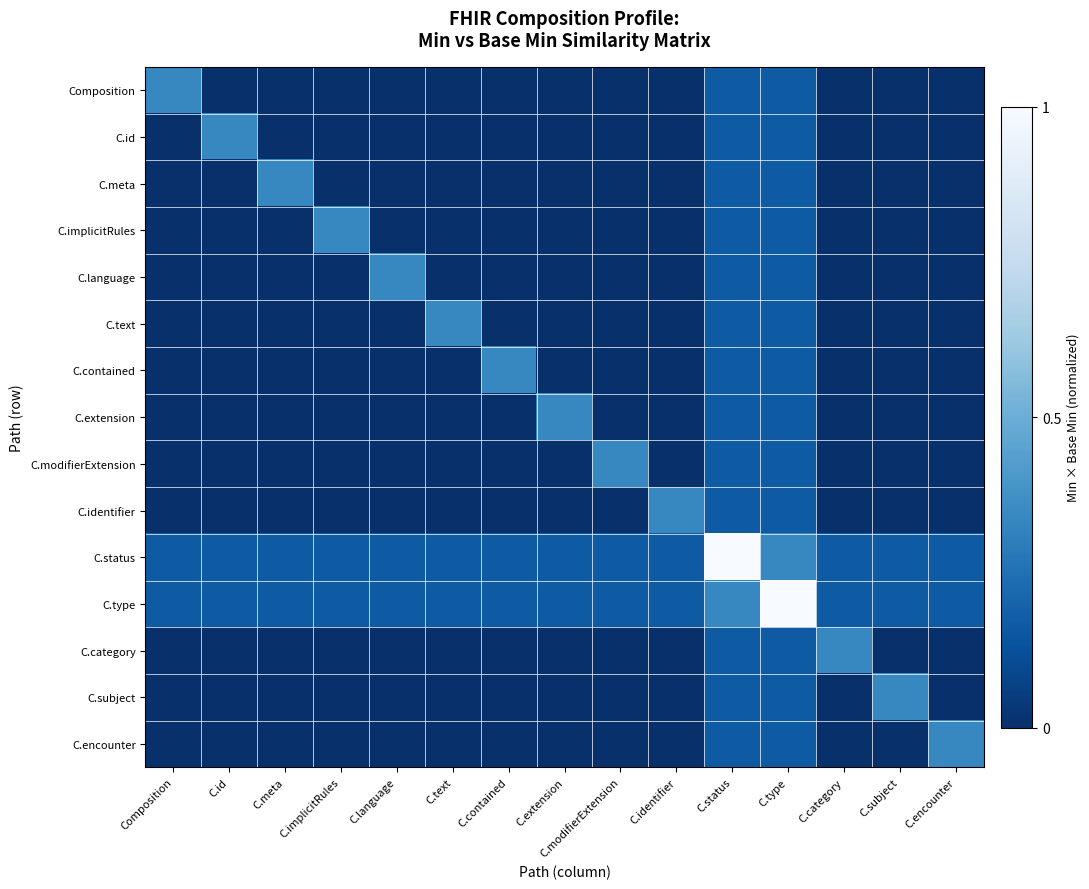

Reading right to left, what are all the values shown in this chart?

Composition: C.encounter=0.0	C.subject=0.0	C.category=0.0	C.type=0.2	C.status=0.2	C.identifier=0.0	C.modifierExtension=0.0	C.extension=0.0	C.contained=0.0	C.text=0.0	C.language=0.0	C.implicitRules=0.0	C.meta=0.0	C.id=0.0	Composition=0.3
C.id: C.encounter=0.0	C.subject=0.0	C.category=0.0	C.type=0.2	C.status=0.2	C.identifier=0.0	C.modifierExtension=0.0	C.extension=0.0	C.contained=0.0	C.text=0.0	C.language=0.0	C.implicitRules=0.0	C.meta=0.0	C.id=0.3	Composition=0.0
C.meta: C.encounter=0.0	C.subject=0.0	C.category=0.0	C.type=0.2	C.status=0.2	C.identifier=0.0	C.modifierExtension=0.0	C.extension=0.0	C.contained=0.0	C.text=0.0	C.language=0.0	C.implicitRules=0.0	C.meta=0.3	C.id=0.0	Composition=0.0
C.implicitRules: C.encounter=0.0	C.subject=0.0	C.category=0.0	C.type=0.2	C.status=0.2	C.identifier=0.0	C.modifierExtension=0.0	C.extension=0.0	C.contained=0.0	C.text=0.0	C.language=0.0	C.implicitRules=0.3	C.meta=0.0	C.id=0.0	Composition=0.0
C.language: C.encounter=0.0	C.subject=0.0	C.category=0.0	C.type=0.2	C.status=0.2	C.identifier=0.0	C.modifierExtension=0.0	C.extension=0.0	C.contained=0.0	C.text=0.0	C.language=0.3	C.implicitRules=0.0	C.meta=0.0	C.id=0.0	Composition=0.0
C.text: C.encounter=0.0	C.subject=0.0	C.category=0.0	C.type=0.2	C.status=0.2	C.identifier=0.0	C.modifierExtension=0.0	C.extension=0.0	C.contained=0.0	C.text=0.3	C.language=0.0	C.implicitRules=0.0	C.meta=0.0	C.id=0.0	Composition=0.0
C.contained: C.encounter=0.0	C.subject=0.0	C.category=0.0	C.type=0.2	C.status=0.2	C.identifier=0.0	C.modifierExtension=0.0	C.extension=0.0	C.contained=0.3	C.text=0.0	C.language=0.0	C.implicitRules=0.0	C.meta=0.0	C.id=0.0	Composition=0.0
C.extension: C.encounter=0.0	C.subject=0.0	C.category=0.0	C.type=0.2	C.status=0.2	C.identifier=0.0	C.modifierExtension=0.0	C.extension=0.3	C.contained=0.0	C.text=0.0	C.language=0.0	C.implicitRules=0.0	C.meta=0.0	C.id=0.0	Composition=0.0
C.modifierExtension: C.encounter=0.0	C.subject=0.0	C.category=0.0	C.type=0.2	C.status=0.2	C.identifier=0.0	C.modifierExtension=0.3	C.extension=0.0	C.contained=0.0	C.text=0.0	C.language=0.0	C.implicitRules=0.0	C.meta=0.0	C.id=0.0	Composition=0.0
C.identifier: C.encounter=0.0	C.subject=0.0	C.category=0.0	C.type=0.2	C.status=0.2	C.identifier=0.3	C.modifierExtension=0.0	C.extension=0.0	C.contained=0.0	C.text=0.0	C.language=0.0	C.implicitRules=0.0	C.meta=0.0	C.id=0.0	Composition=0.0
C.status: C.encounter=0.2	C.subject=0.2	C.category=0.2	C.type=0.3	C.status=1.0	C.identifier=0.2	C.modifierExtension=0.2	C.extension=0.2	C.contained=0.2	C.text=0.2	C.language=0.2	C.implicitRules=0.2	C.meta=0.2	C.id=0.2	Composition=0.2
C.type: C.encounter=0.2	C.subject=0.2	C.category=0.2	C.type=1.0	C.status=0.3	C.identifier=0.2	C.modifierExtension=0.2	C.extension=0.2	C.contained=0.2	C.text=0.2	C.language=0.2	C.implicitRules=0.2	C.meta=0.2	C.id=0.2	Composition=0.2
C.category: C.encounter=0.0	C.subject=0.0	C.category=0.3	C.type=0.2	C.status=0.2	C.identifier=0.0	C.modifierExtension=0.0	C.extension=0.0	C.contained=0.0	C.text=0.0	C.language=0.0	C.implicitRules=0.0	C.meta=0.0	C.id=0.0	Composition=0.0
C.subject: C.encounter=0.0	C.subject=0.3	C.category=0.0	C.type=0.2	C.status=0.2	C.identifier=0.0	C.modifierExtension=0.0	C.extension=0.0	C.contained=0.0	C.text=0.0	C.language=0.0	C.implicitRules=0.0	C.meta=0.0	C.id=0.0	Composition=0.0
C.encounter: C.encounter=0.3	C.subject=0.0	C.category=0.0	C.type=0.2	C.status=0.2	C.identifier=0.0	C.modifierExtension=0.0	C.extension=0.0	C.contained=0.0	C.text=0.0	C.language=0.0	C.implicitRules=0.0	C.meta=0.0	C.id=0.0	Composition=0.0